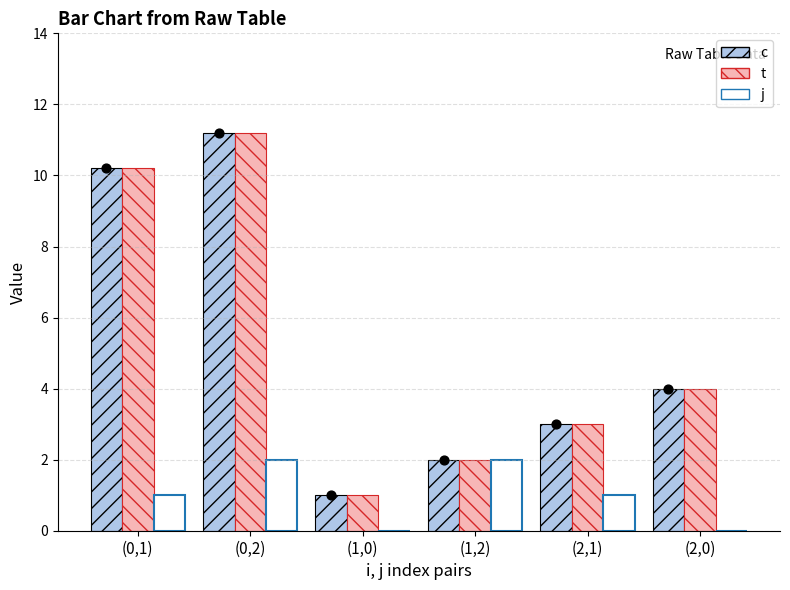

Which series contains the lowest Y value?

j